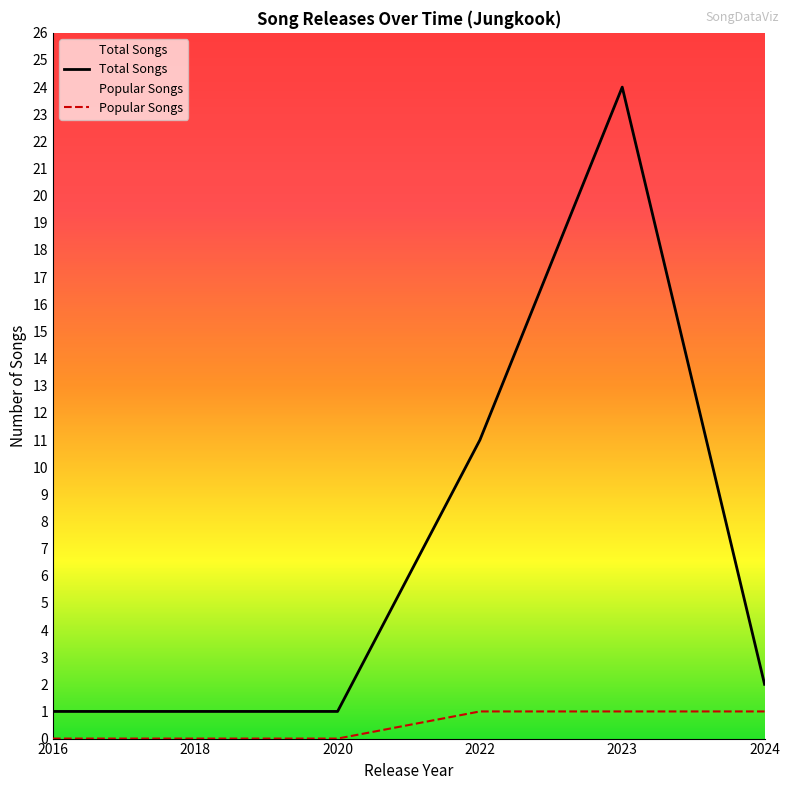

Reading right to left, transcribe all the data shown in this chart.

Total Songs: 2	24	11	1	1	1
Popular Songs: 1	1	1	0	0	0